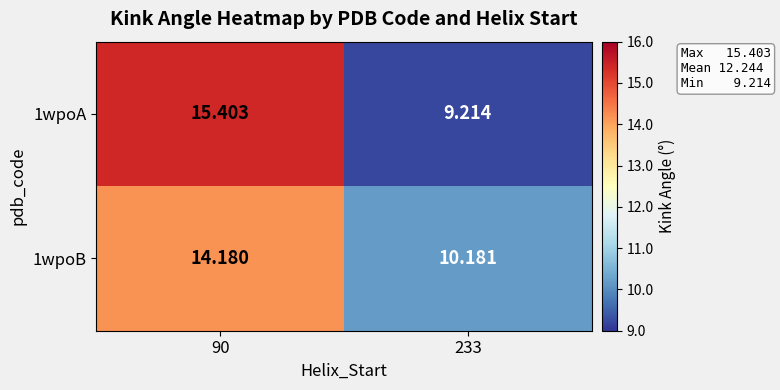

Count the number of data series in this chart.

2